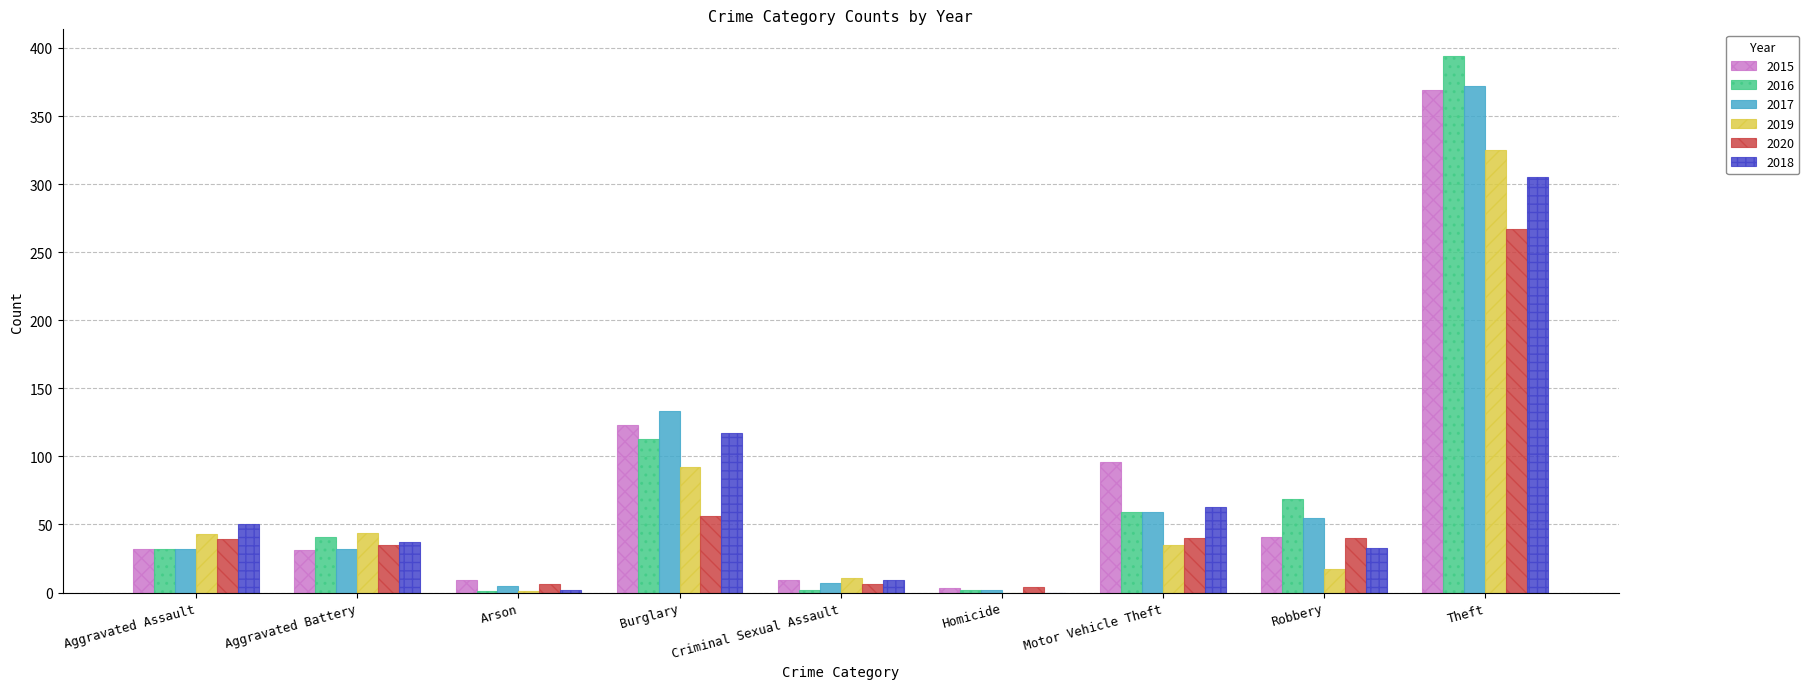

What is the sum of all 2016 values?

713